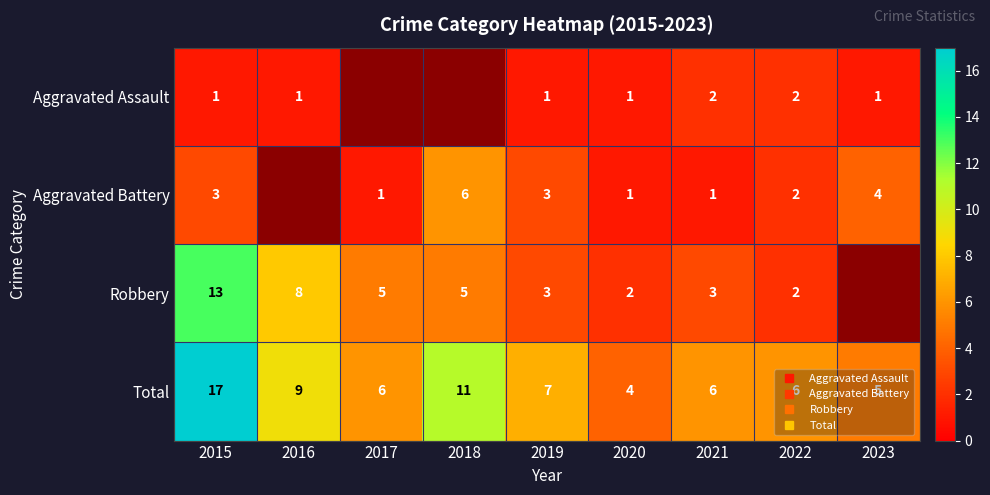

What is the minimum value shown in the chart?

1.0